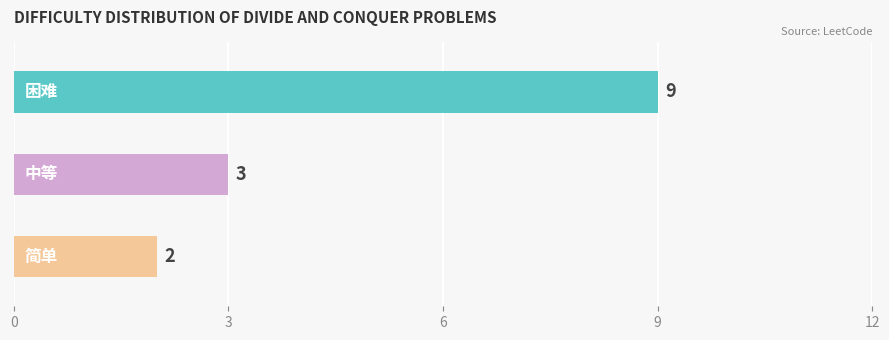

How many data points does each series have?

3